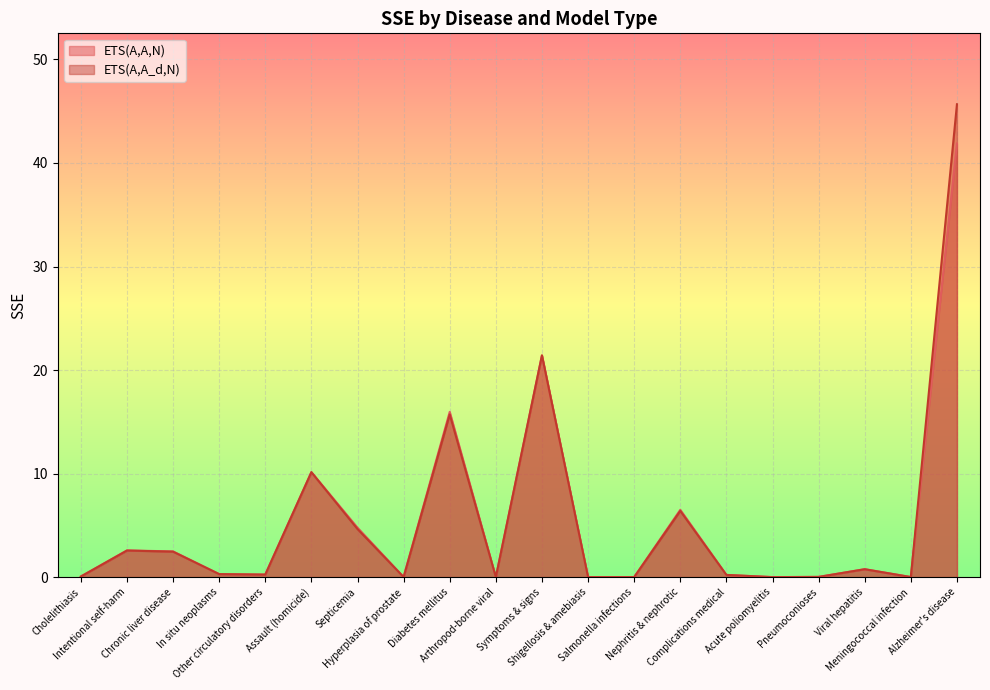

What is the difference between the maximum and second lowest values in the ETS(A,A,N) series?

41.9